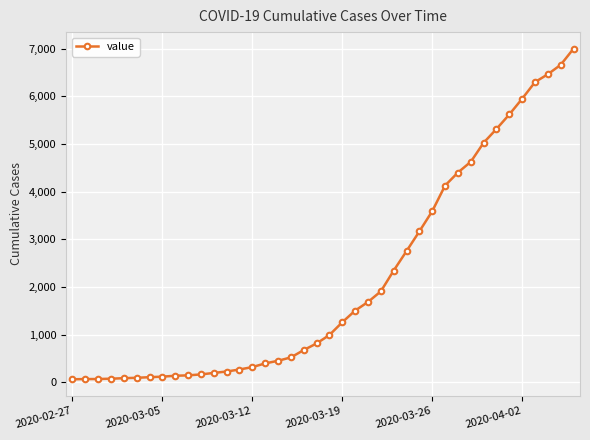

What is the sum of all values?

85740